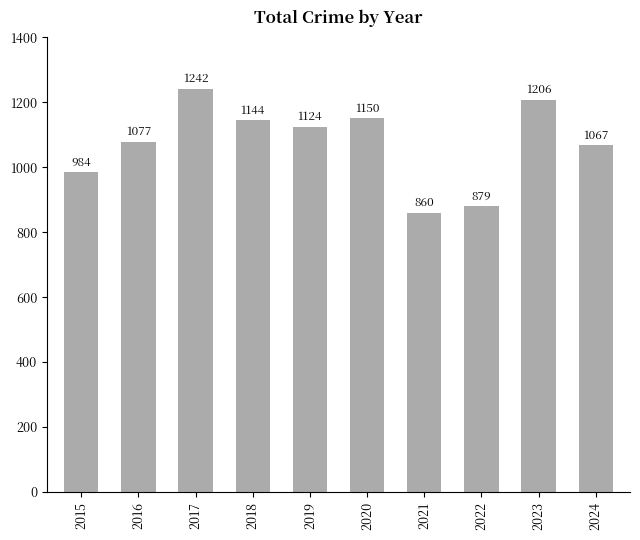

Count the number of data series in this chart.

1